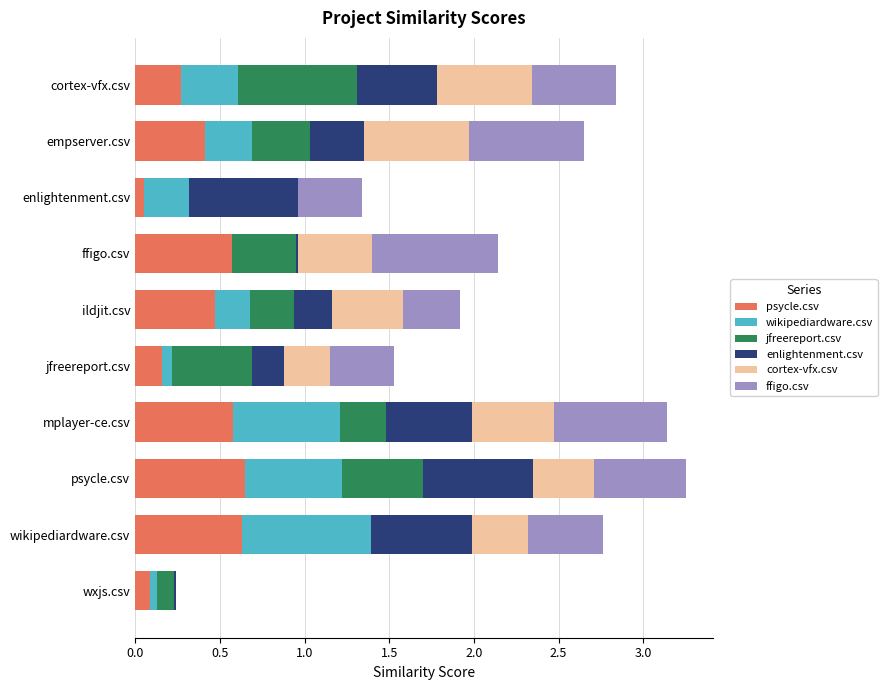

At which label is psycle.csv closest to 0?

enlightenment.csv